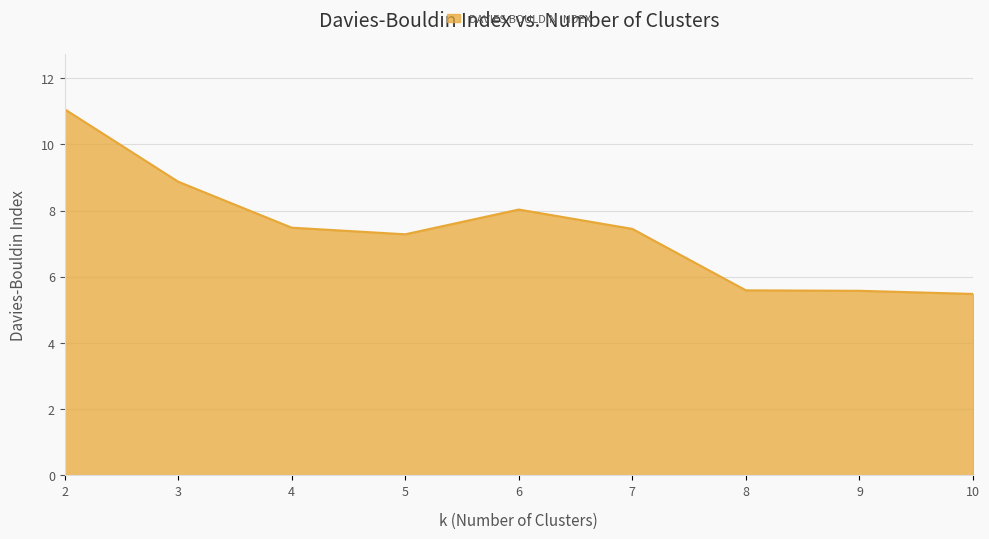

What is the change in value from 4 to 8?

-1.9